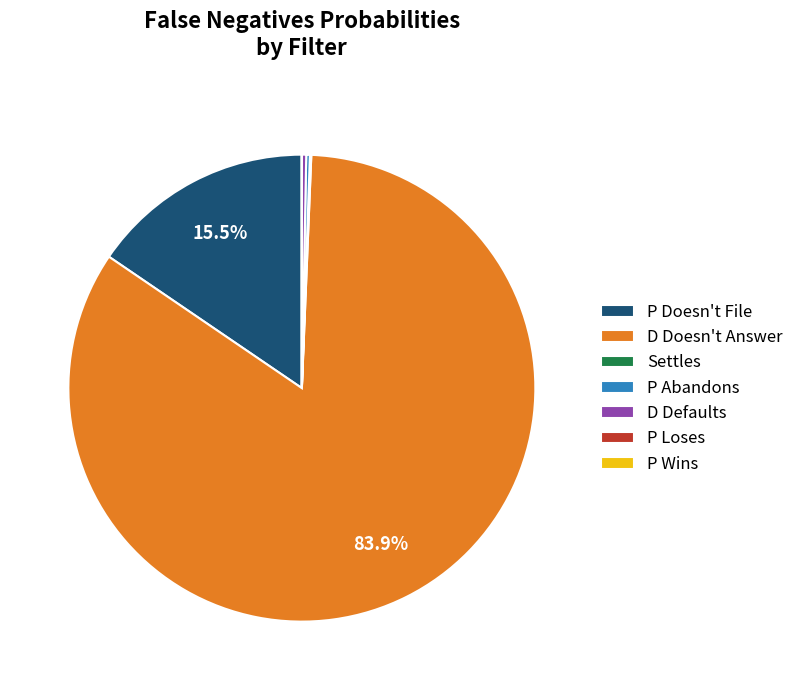

Is there any slice that represents more than half of the pie?

Yes